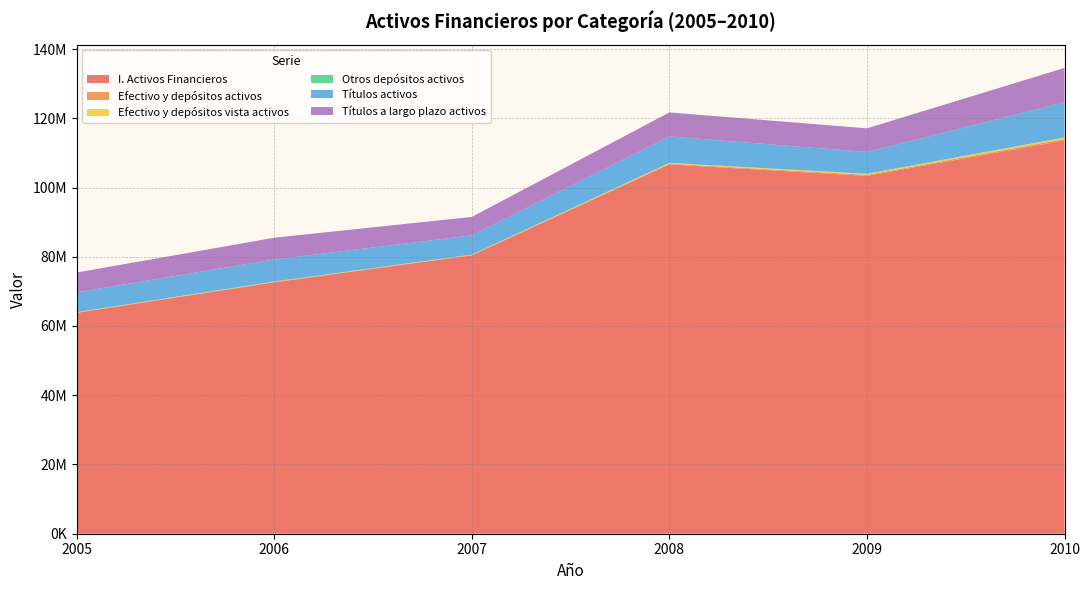

Reading left to right, list all the values displayed in this chart.

I. Activos Financieros: 63788679	72609369	80396337	106672316	103361405	113593799
Efectivo y depósitos activos: 113599	126744	114338	223769	303119	432687
Efectivo y depósitos vista activos: 97150	114382	103865	211191	297410	426726
Otros depósitos activos: 16449	12362	10473	12579	5709	5960
Títulos activos: 5699431	6346786	5544522	7622622	6304310	10169204
Títulos a largo plazo activos: 5735008	6290957	5340594	6954734	6825999	9915109